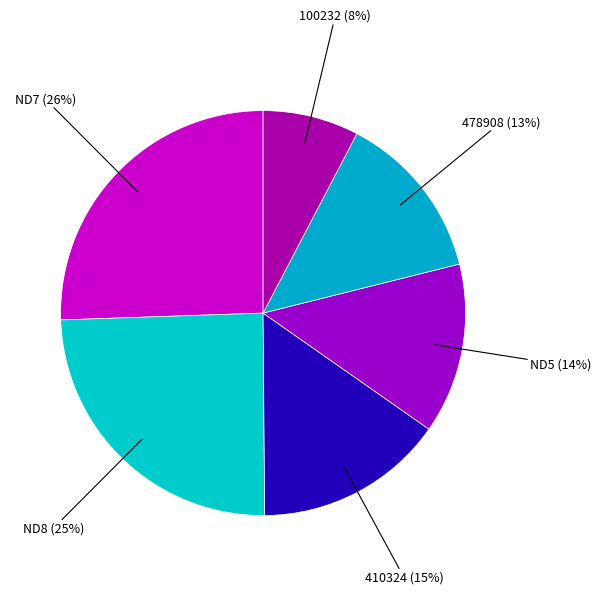

Count the number of slices in the pie.

6